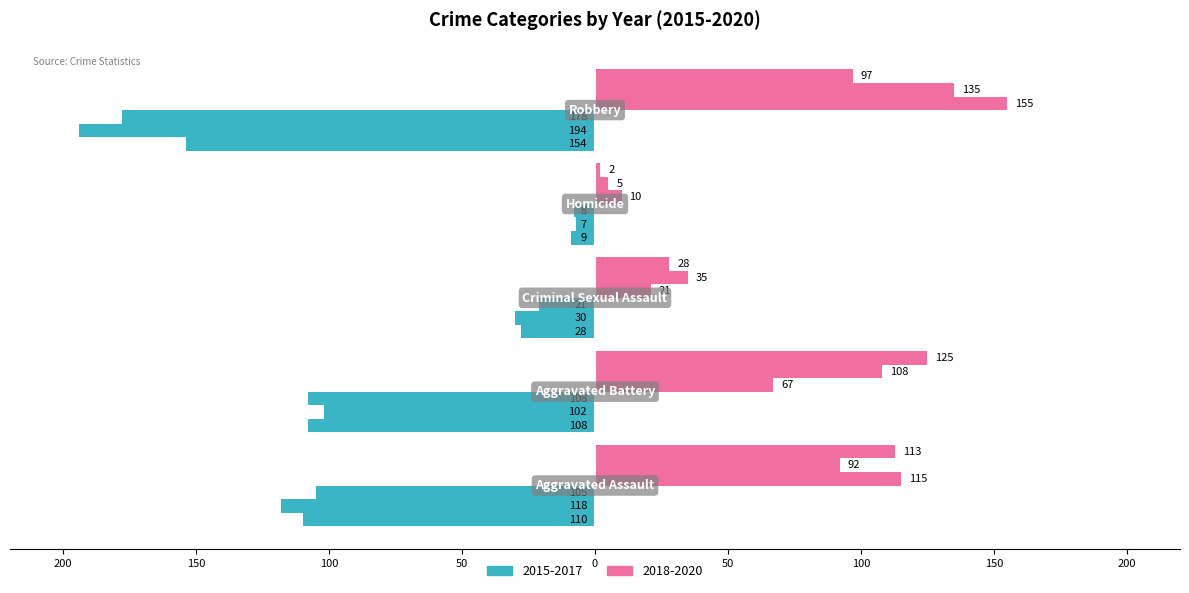

True or false: 2015 has a value of -110 at Aggravated Assault.

True